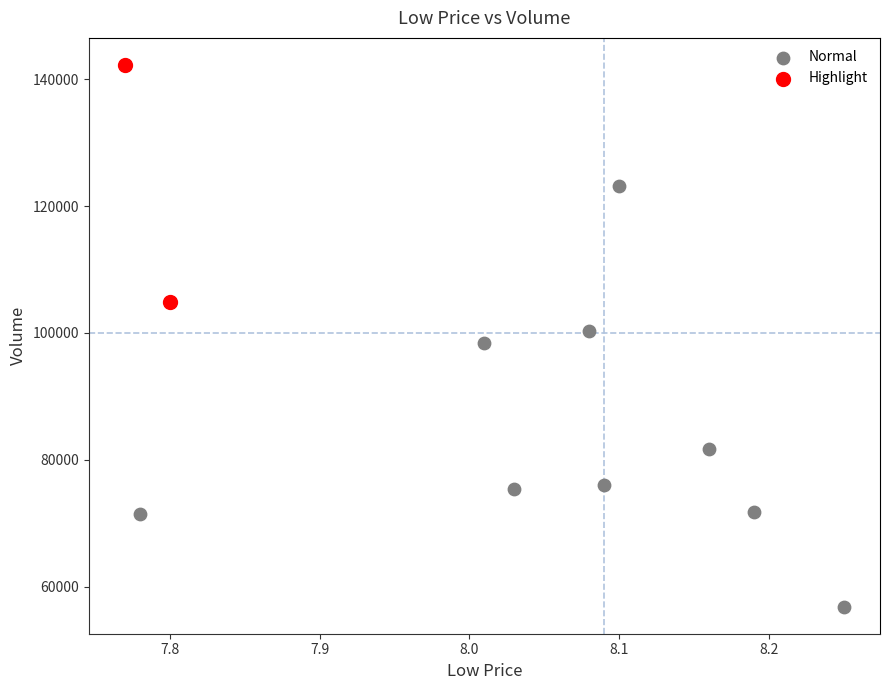

Which series reaches the maximum Y coordinate?

Highlight